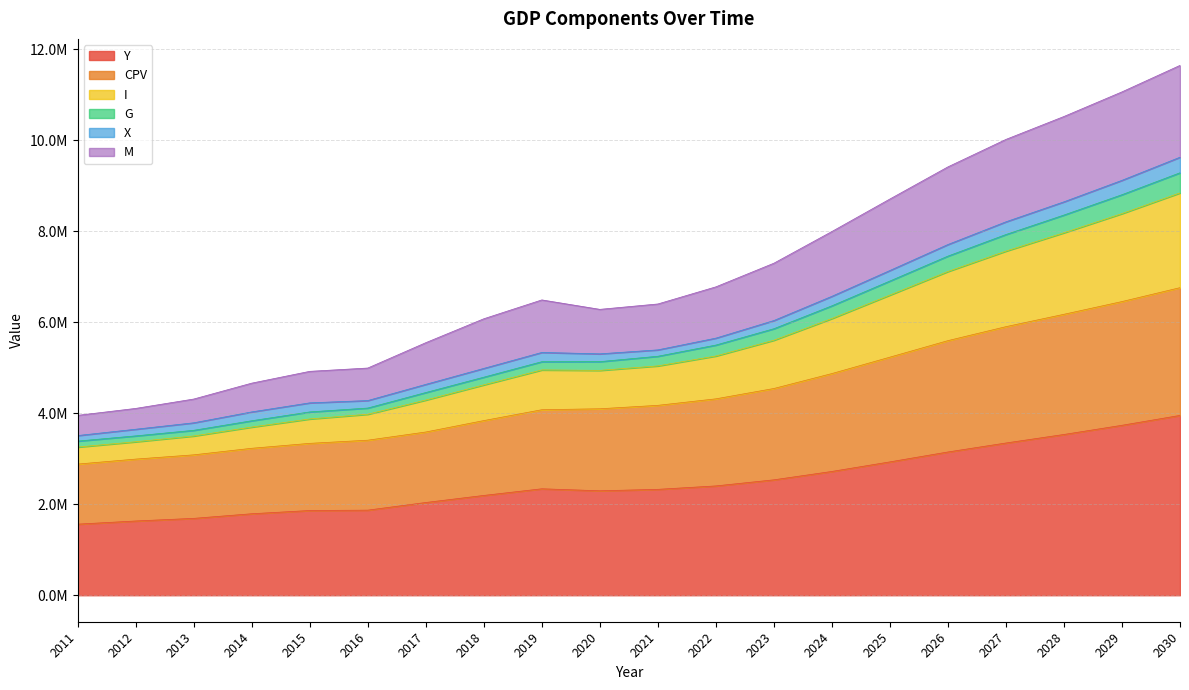

What are all the series names shown in the legend?

Y, CPV, I, G, X, M